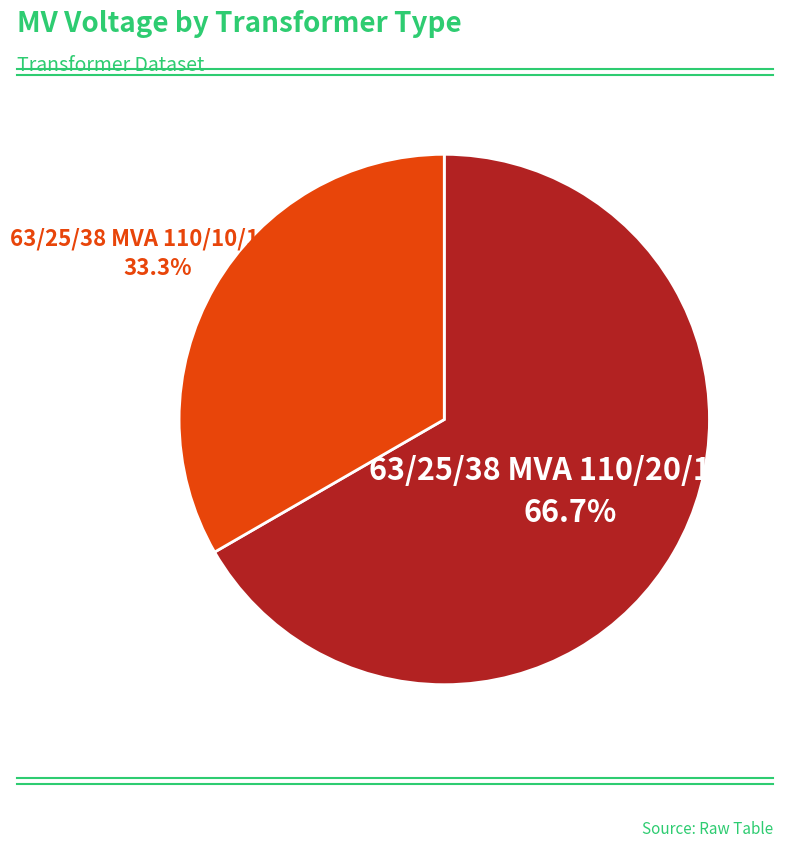

Is there a majority slice in this chart?

Yes